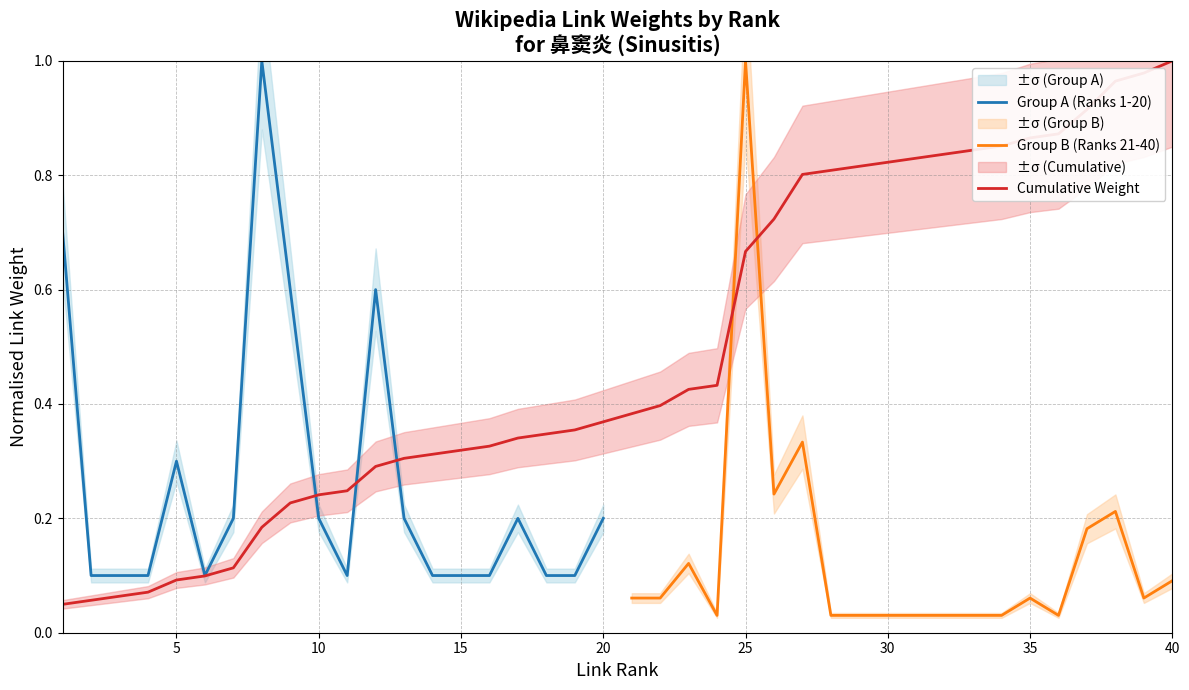

True or false: the data shows 0.0 at 6.

False